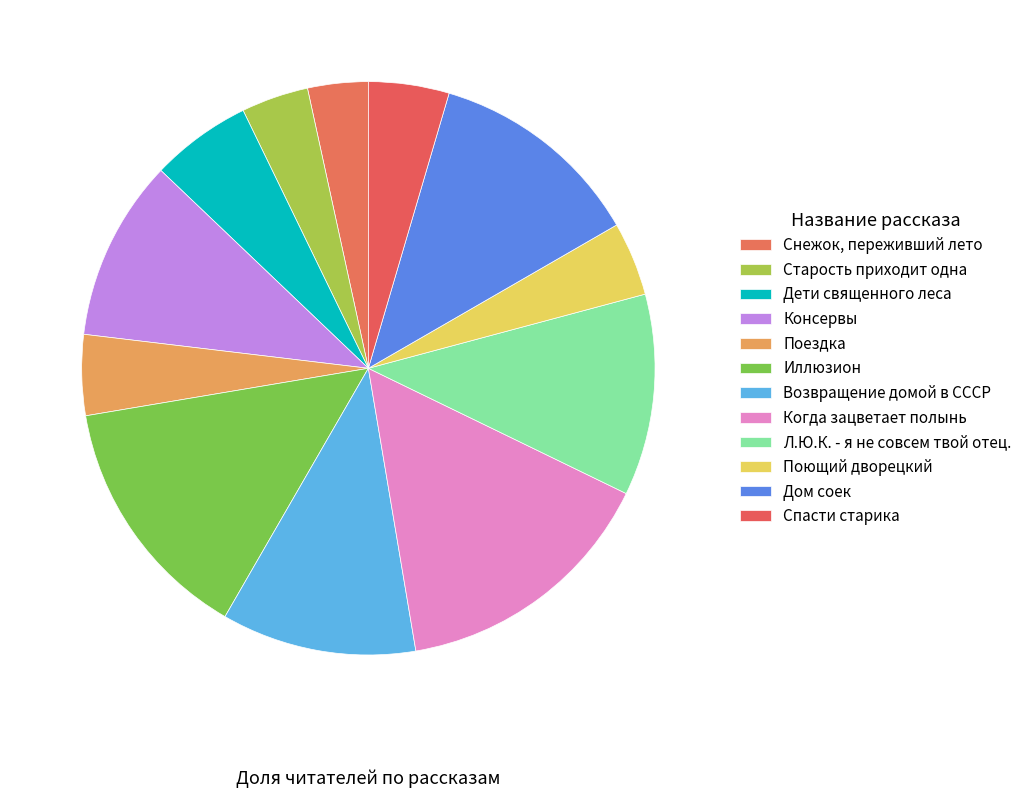

Which category has the biggest portion of the pie?

Когда зацветает полынь